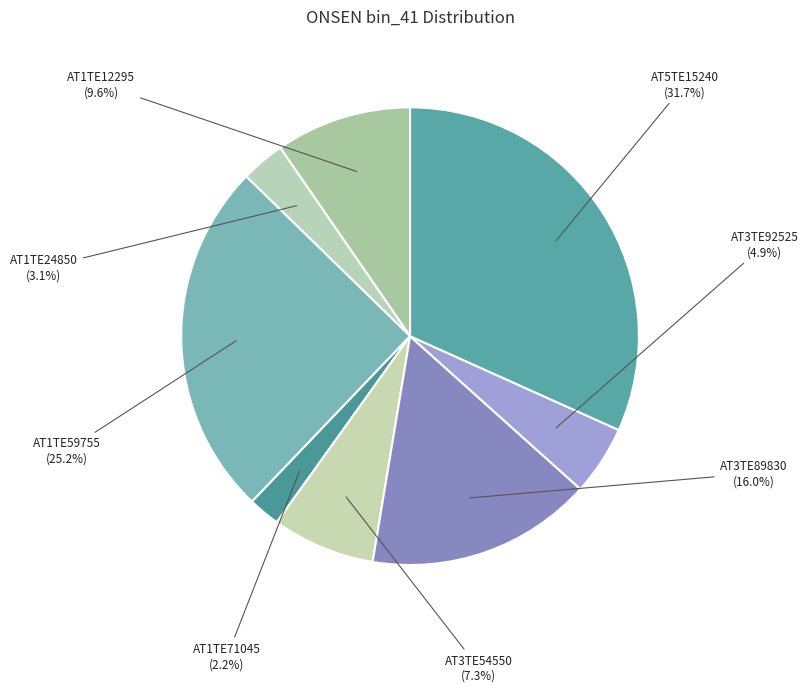

To the nearest percent, what percentage of the pie is AT3TE54550?

7%